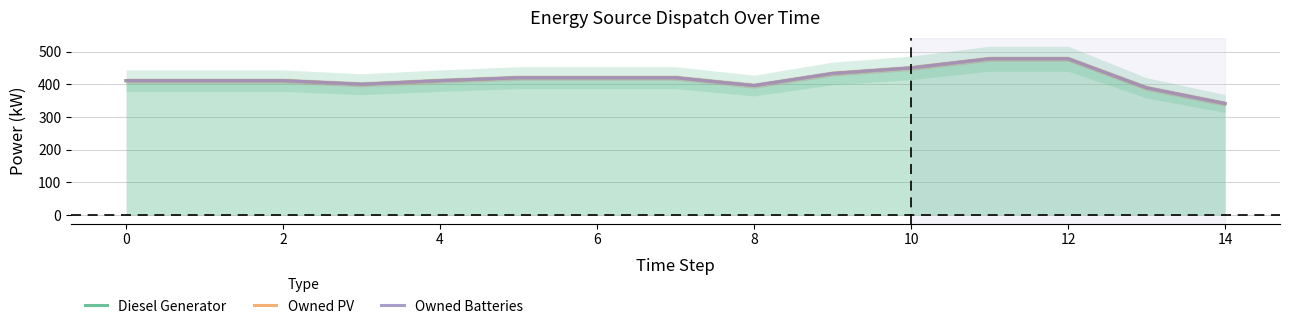

What are all the series names shown in the legend?

Diesel Generator, Owned PV, Owned Batteries